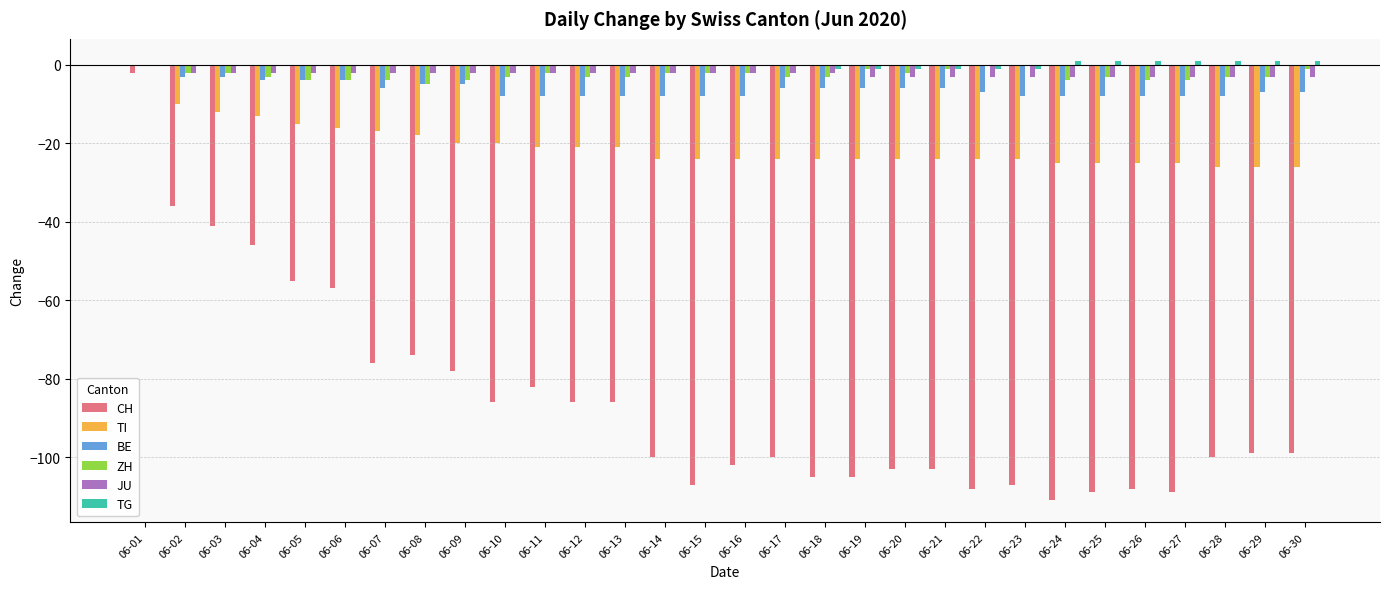

Is the value of BE at 06-20 greater than the value of CH at 06-23?

Yes